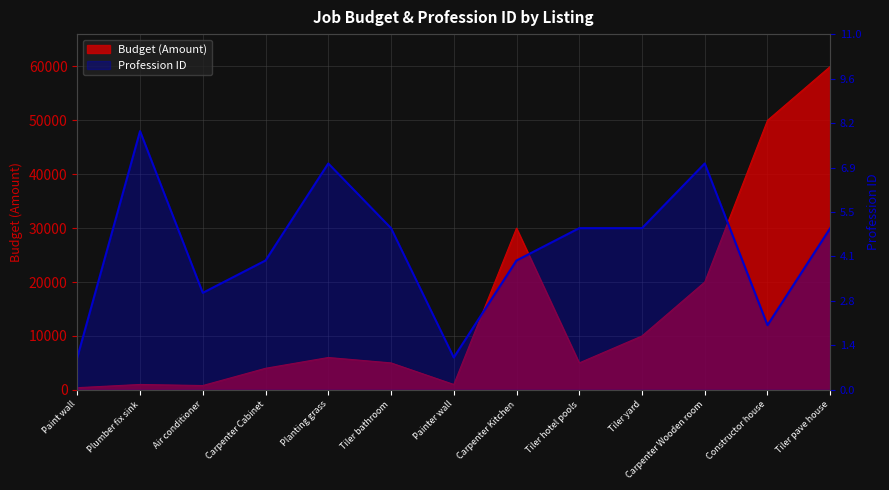

Which series has the widest spread of values?

Budget (Amount)